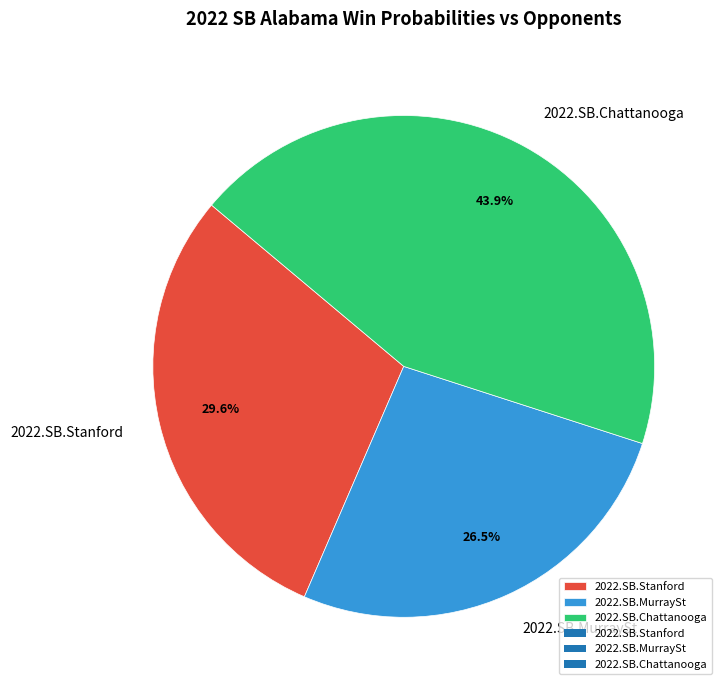

Is 2022.SB.Chattanooga the majority of the pie?

No